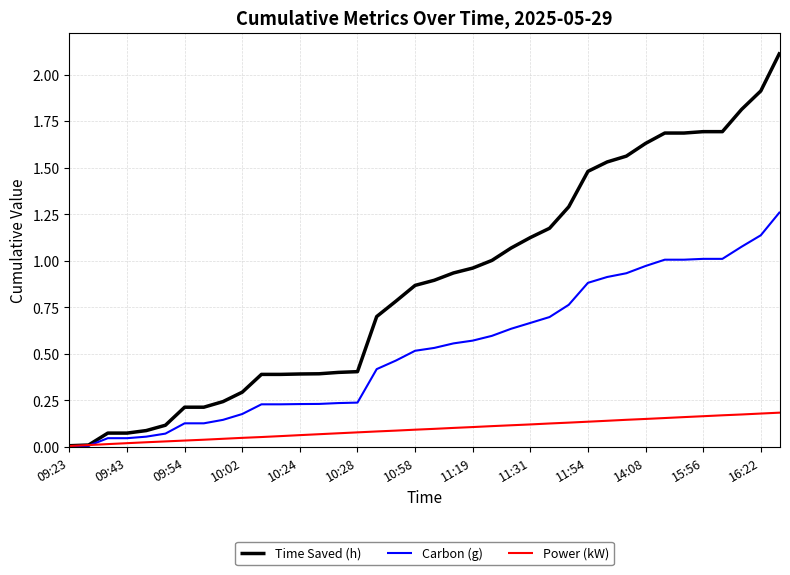

List the series in order of their peak value, lowest first.

Power (kW), Carbon (g), Time Saved (h)